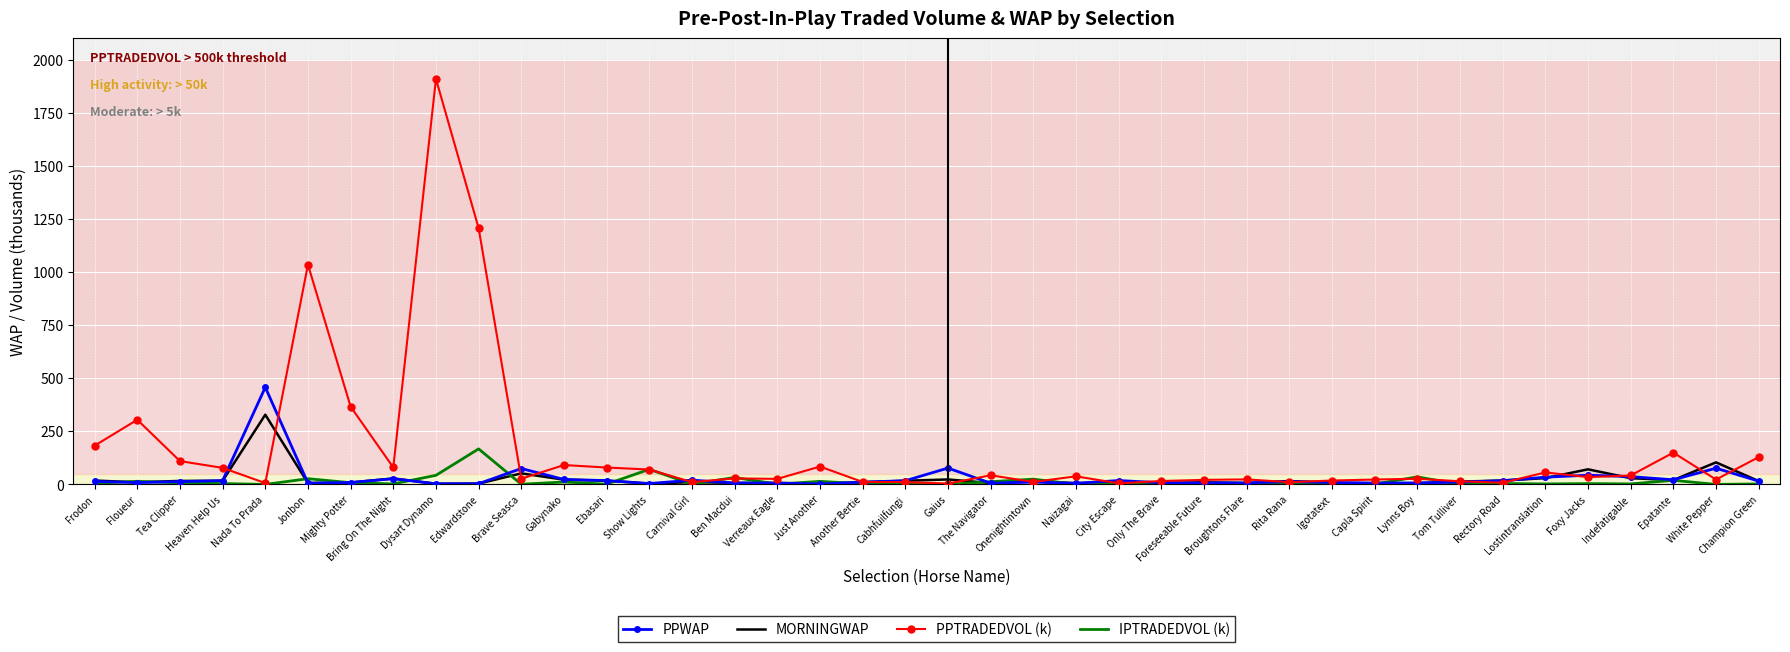

What is the difference between the highest and lowest values at Lostintranslation?

54.2